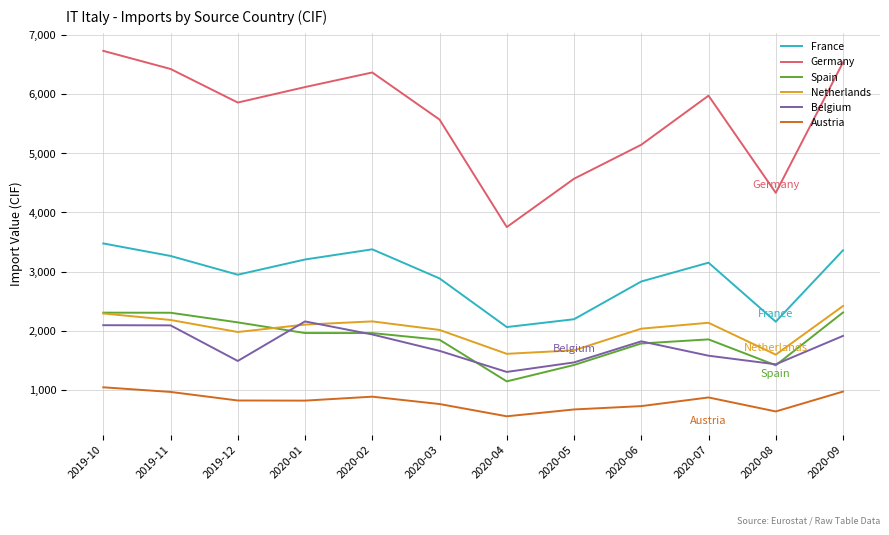

Which series has the widest spread of values?

Germany